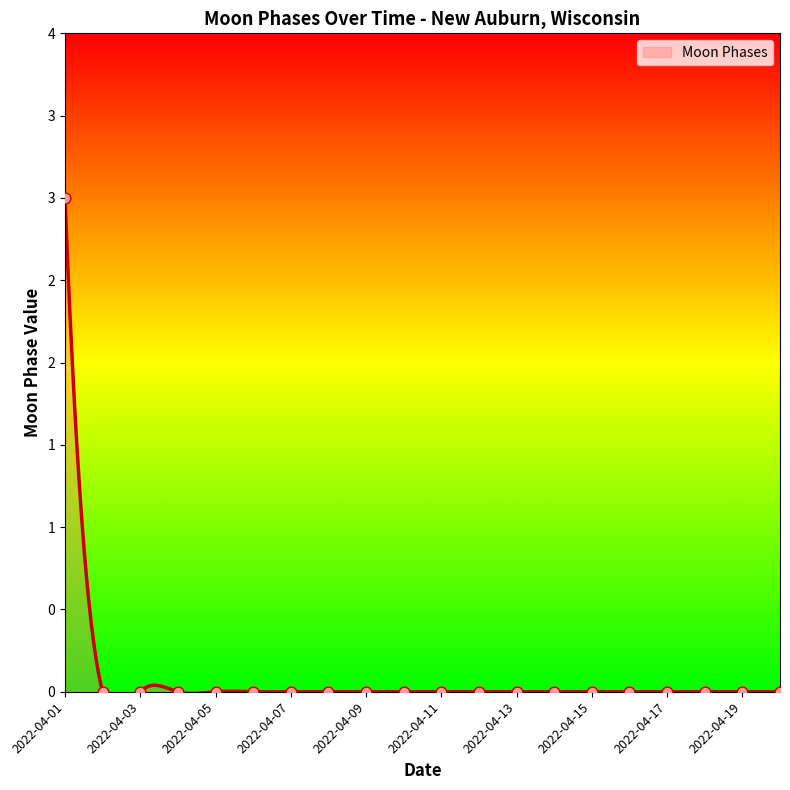

Between 2022-04-20 and 2022-04-18, which is larger?

2022-04-20